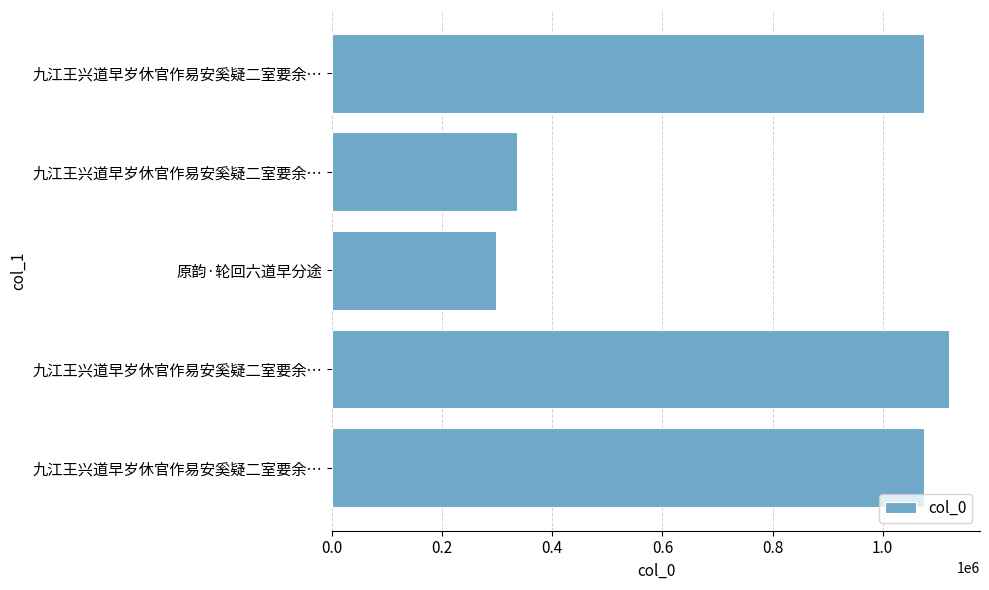

Does the chart contain any negative values?

No